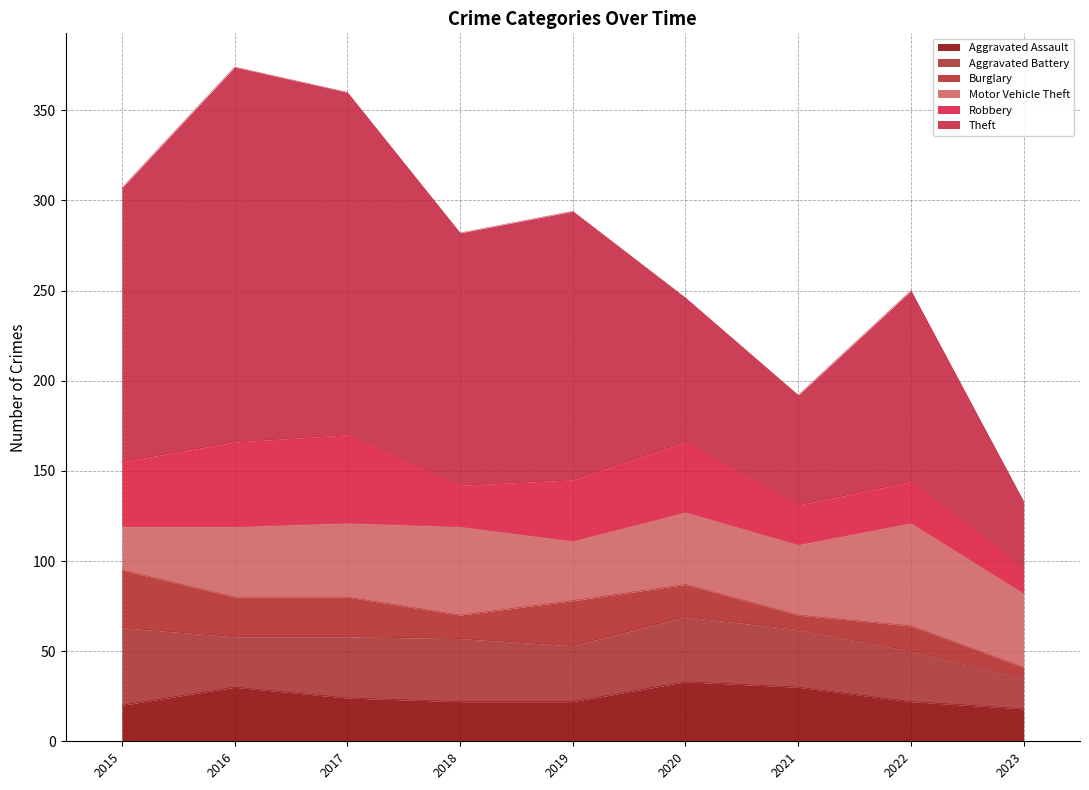

What is the greatest value displayed?

208